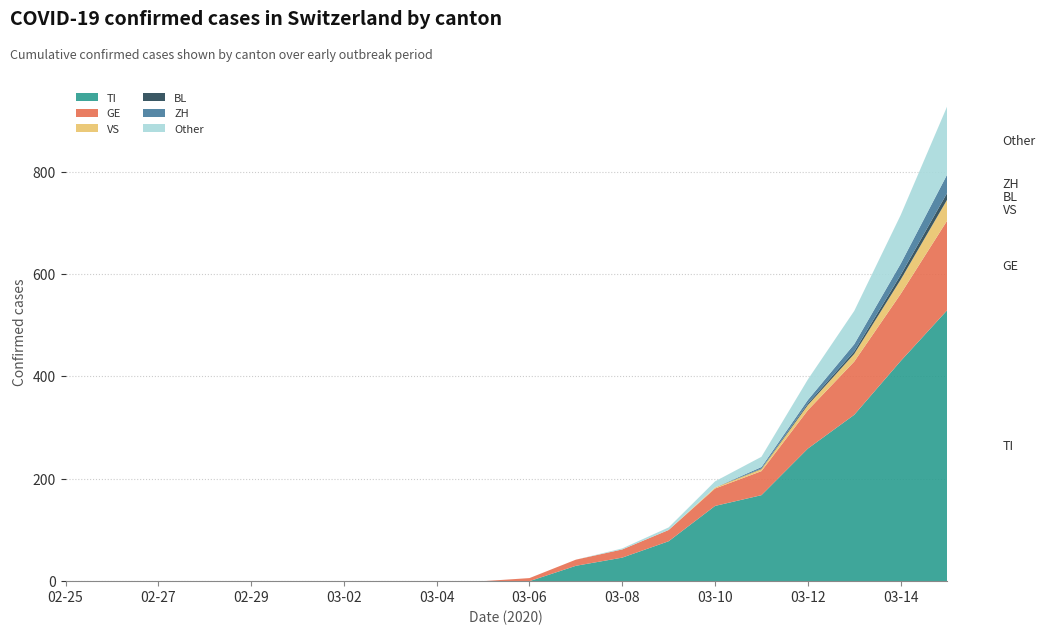

Reading left to right, extract all data points from this chart.

TI: 2020-02-25=0	2020-02-26=0	2020-02-27=0	2020-02-28=0	2020-02-29=0	2020-03-01=0	2020-03-02=0	2020-03-03=0	2020-03-04=0	2020-03-05=0	2020-03-06=0	2020-03-07=30	2020-03-08=46	2020-03-09=78	2020-03-10=147	2020-03-11=168	2020-03-12=259	2020-03-13=325	2020-03-14=430	2020-03-15=529
GE: 2020-02-25=0	2020-02-26=0	2020-02-27=0	2020-02-28=0	2020-02-29=0	2020-03-01=0	2020-03-02=0	2020-03-03=0	2020-03-04=0	2020-03-05=0	2020-03-06=6	2020-03-07=12	2020-03-08=16	2020-03-09=22	2020-03-10=34	2020-03-11=47	2020-03-12=75	2020-03-13=104	2020-03-14=131	2020-03-15=175
VS: 2020-02-25=0	2020-02-26=0	2020-02-27=0	2020-02-28=0	2020-02-29=0	2020-03-01=0	2020-03-02=0	2020-03-03=0	2020-03-04=0	2020-03-05=0	2020-03-06=0	2020-03-07=0	2020-03-08=0	2020-03-09=0	2020-03-10=2	2020-03-11=4	2020-03-12=10	2020-03-13=15	2020-03-14=28	2020-03-15=41
BL: 2020-02-25=0	2020-02-26=0	2020-02-27=0	2020-02-28=0	2020-02-29=0	2020-03-01=0	2020-03-02=0	2020-03-03=0	2020-03-04=0	2020-03-05=0	2020-03-06=0	2020-03-07=0	2020-03-08=0	2020-03-09=0	2020-03-10=0	2020-03-11=1	2020-03-12=3	2020-03-13=5	2020-03-14=9	2020-03-15=13
ZH: 2020-02-25=0	2020-02-26=0	2020-02-27=0	2020-02-28=0	2020-02-29=0	2020-03-01=0	2020-03-02=0	2020-03-03=0	2020-03-04=0	2020-03-05=0	2020-03-06=0	2020-03-07=0	2020-03-08=0	2020-03-09=0	2020-03-10=0	2020-03-11=3	2020-03-12=7	2020-03-13=14	2020-03-14=22	2020-03-15=36
Other: 2020-02-25=0	2020-02-26=0	2020-02-27=0	2020-02-28=0	2020-02-29=0	2020-03-01=0	2020-03-02=0	2020-03-03=0	2020-03-04=0	2020-03-05=0	2020-03-06=0	2020-03-07=0	2020-03-08=2	2020-03-09=5	2020-03-10=12	2020-03-11=20	2020-03-12=40	2020-03-13=65	2020-03-14=95	2020-03-15=133